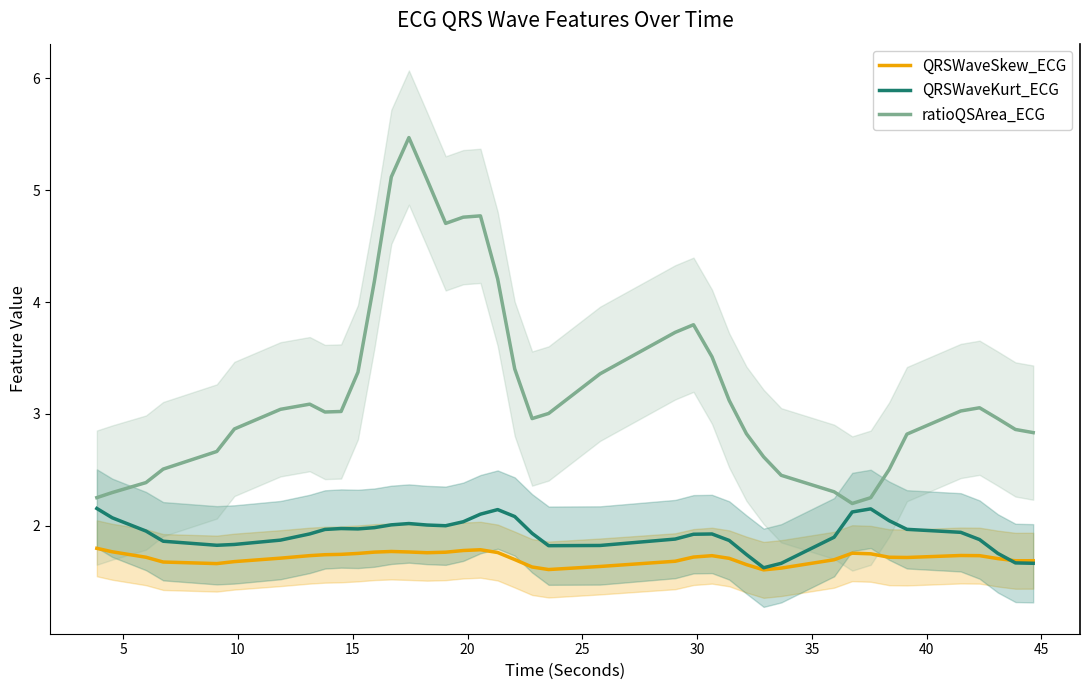

What is the difference between the maximum and second lowest values in the QRSWaveSkew_ECG series?

0.2